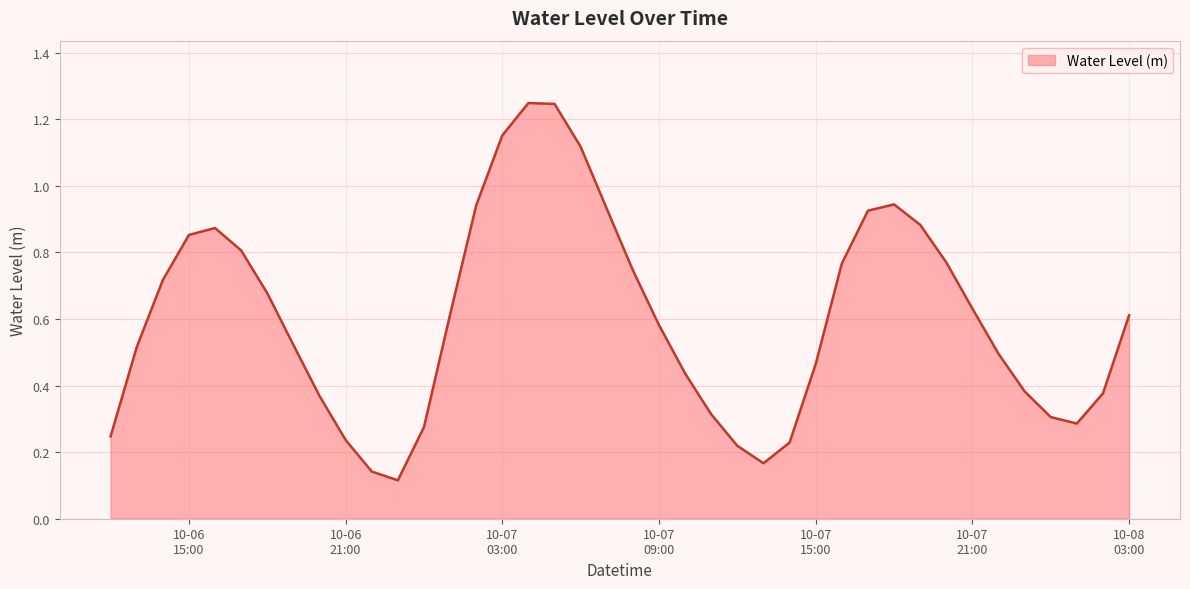

How many lines are shown in the chart?

1